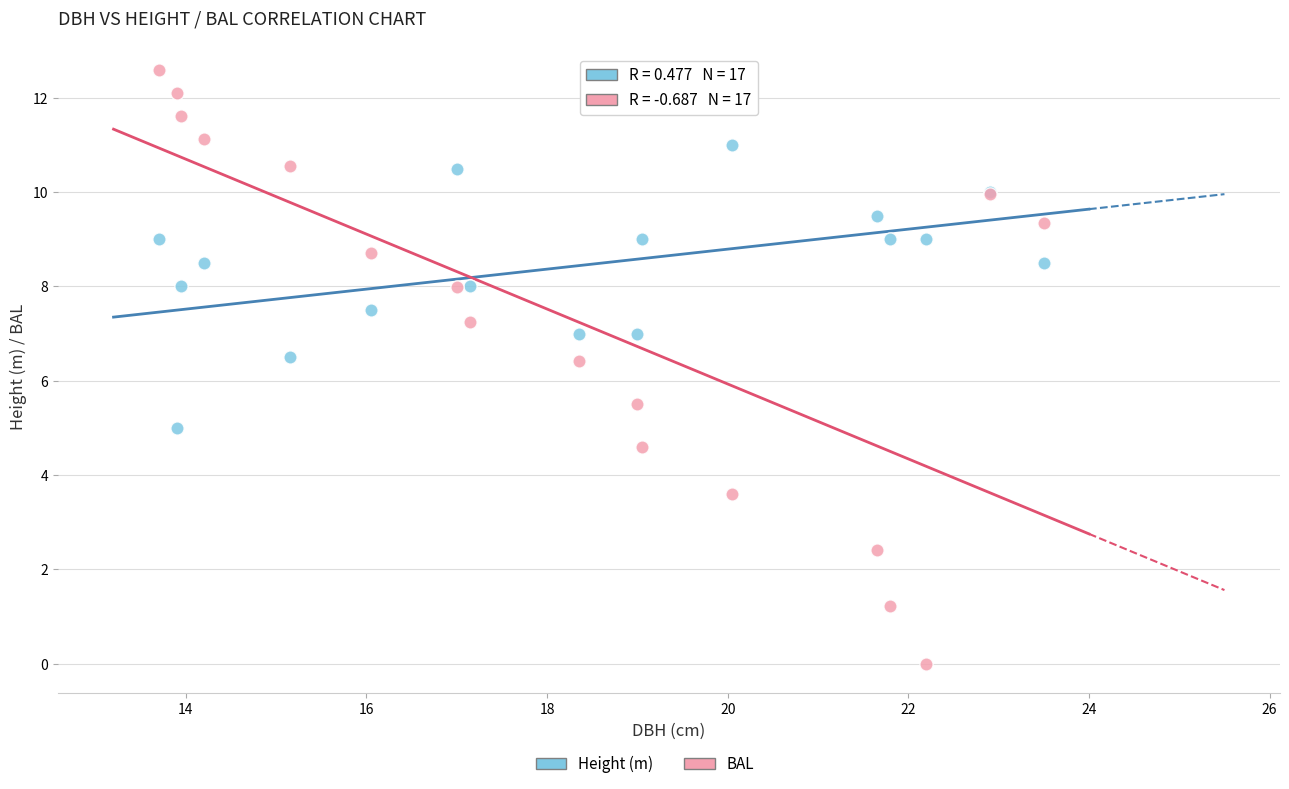

Which series has the largest Y range (max minus min)?

BAL